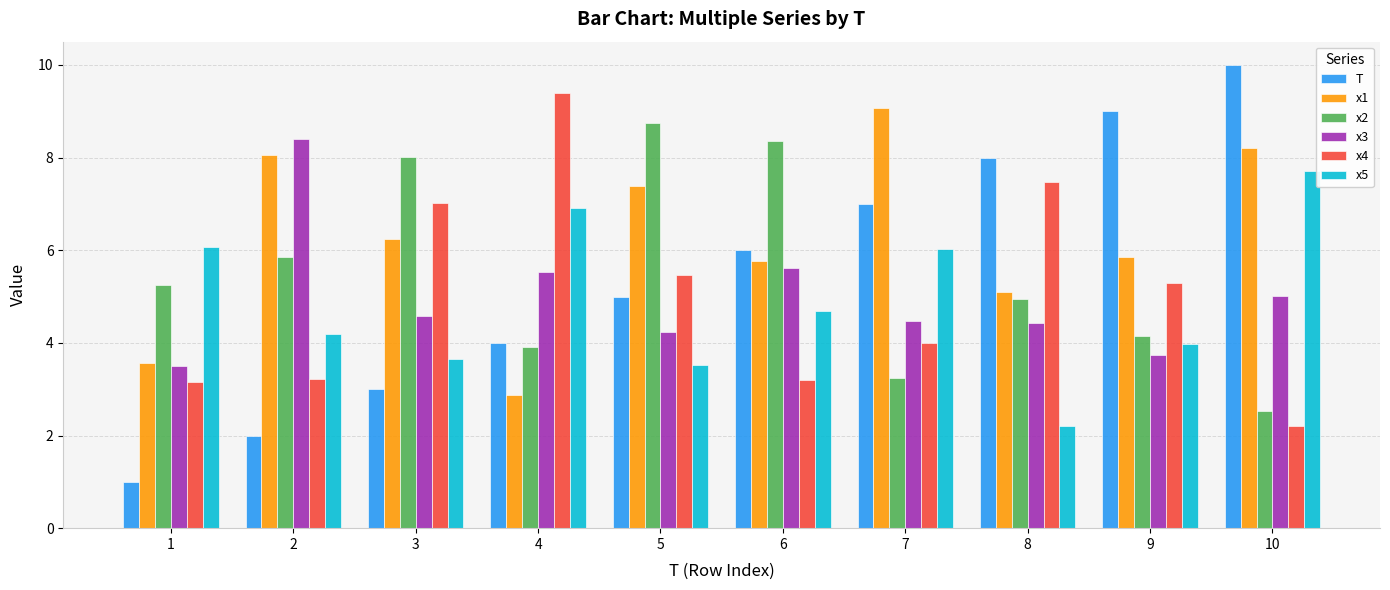

What is the value of the T bar at the 5th from the left?

5.0